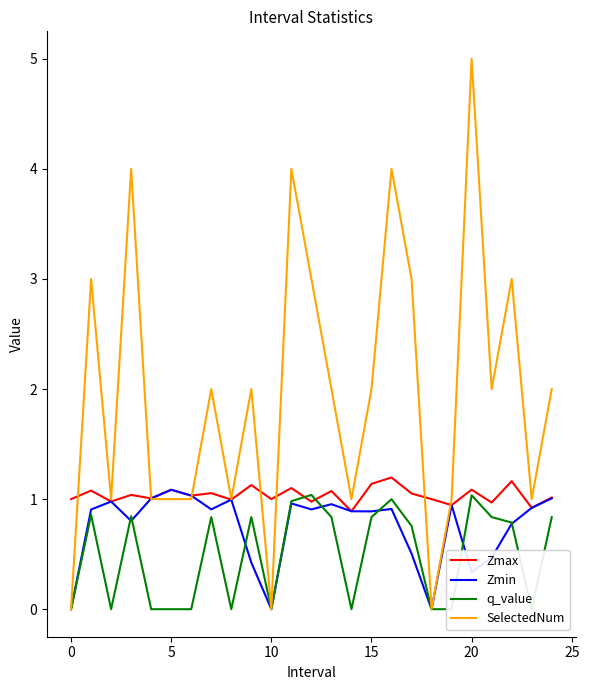

What is the highest value of the Zmax series?

1.2